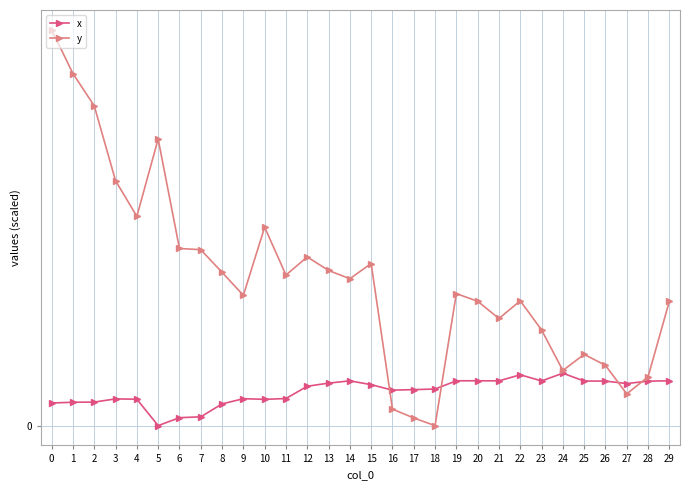

The x series shows 0.4 at 19. True or false?

True